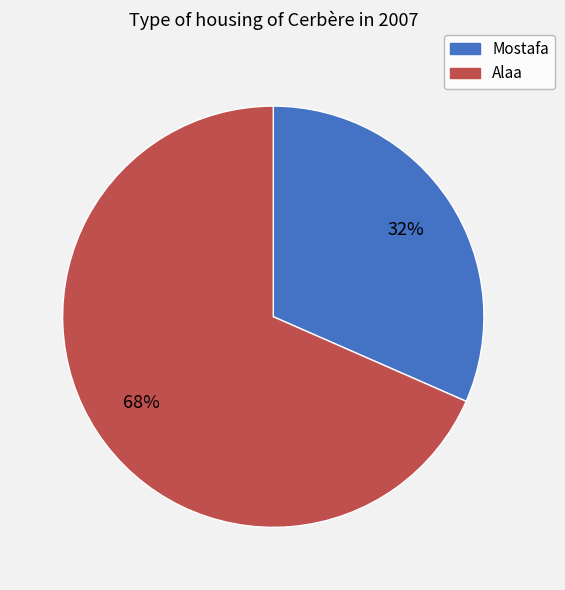

Do Alaa and Mostafa together represent more than half of the pie?

Yes